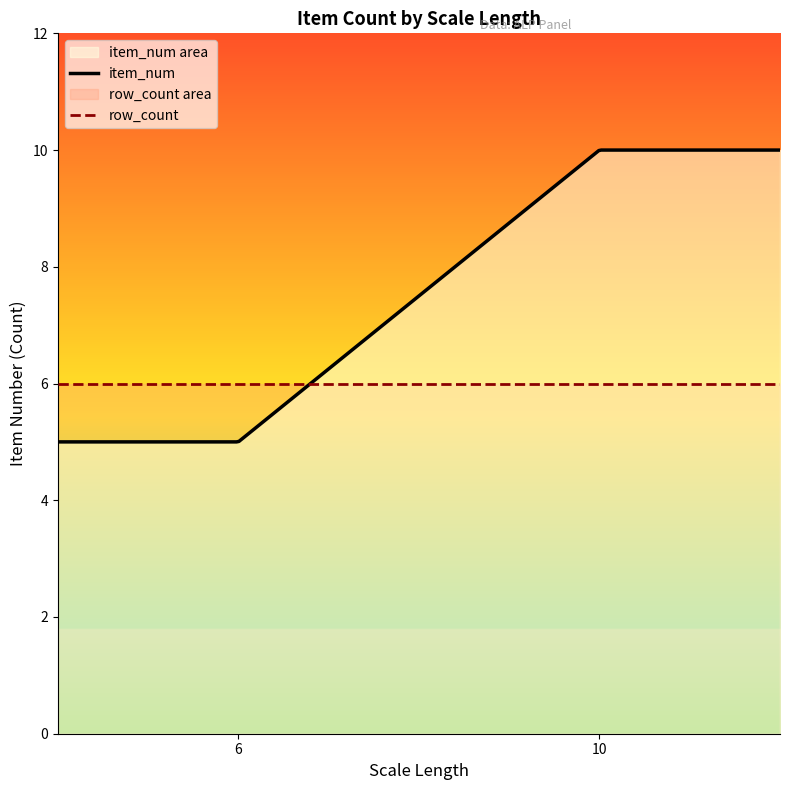

Rank the series by their maximum value, from highest to lowest.

item_num, row_count